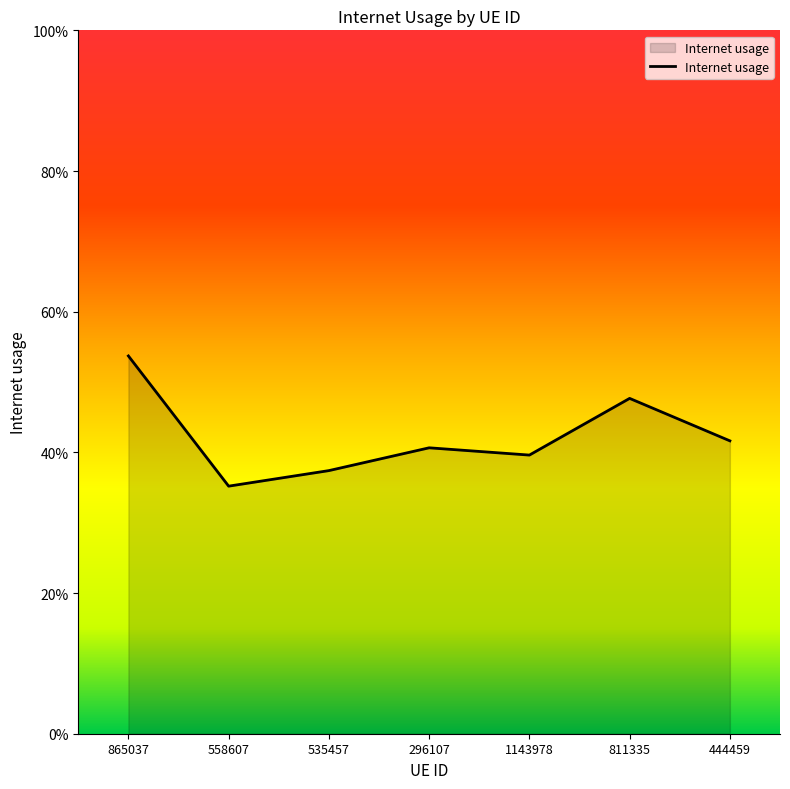

At which category does the chart reach its peak across all series?

865037